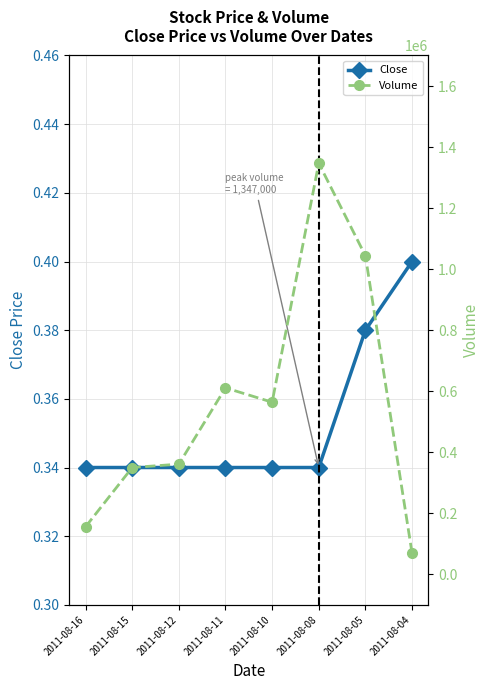

The Close series shows 0.3 at 2011-08-16. True or false?

True